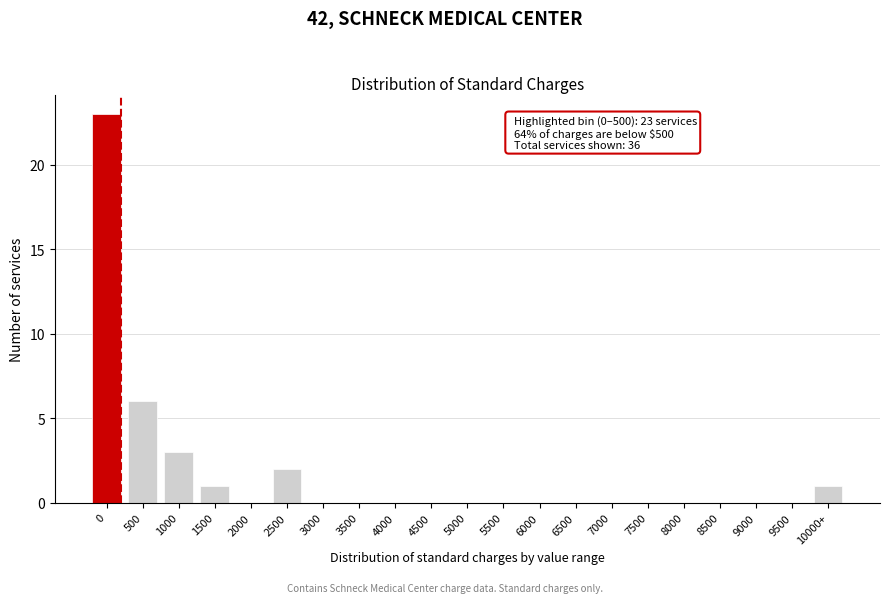

Reading right to left, what are all the values shown in this chart?

10000+=1	9500=0	9000=0	8500=0	8000=0	7500=0	7000=0	6500=0	6000=0	5500=0	5000=0	4500=0	4000=0	3500=0	3000=0	2500=2	2000=0	1500=1	1000=3	500=6	0=23